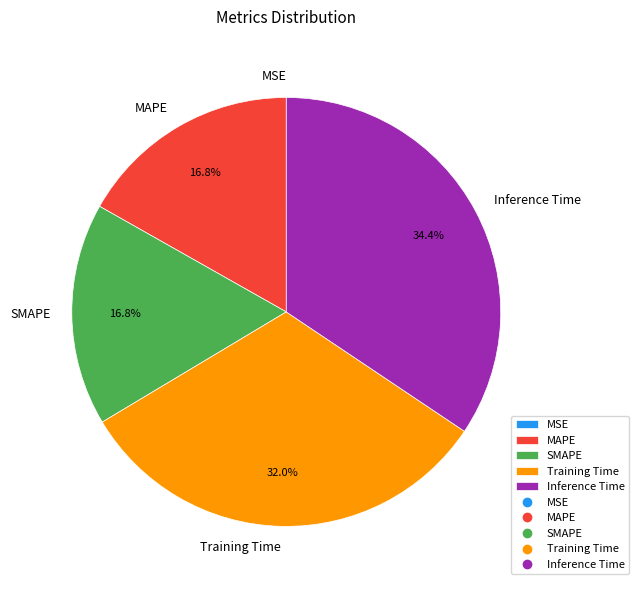

Do Inference Time and Training Time together represent more than half of the pie?

Yes